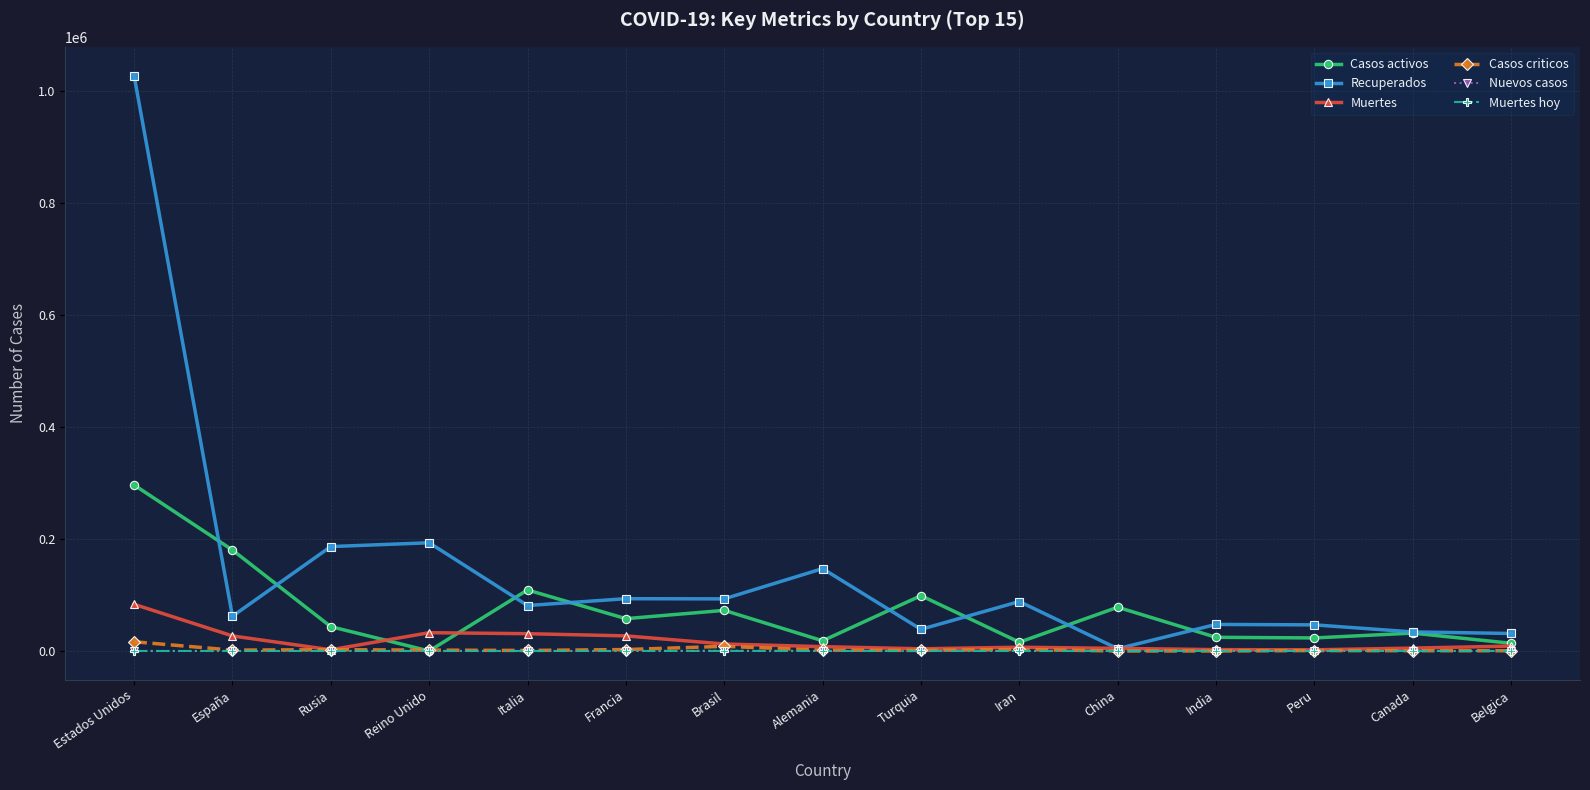

Is the value of Casos criticos at Peru greater than the value of Recuperados at Italia?

No